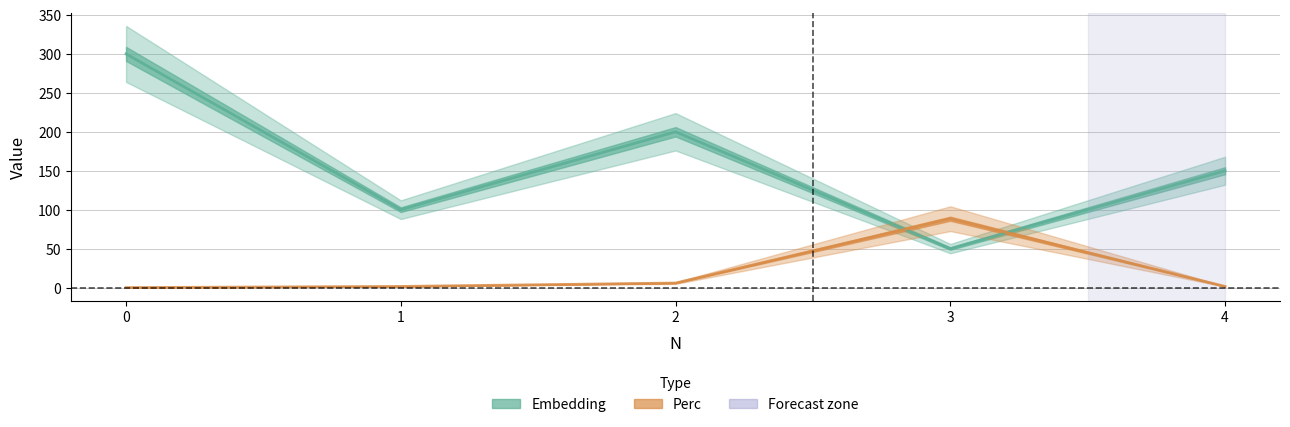

Is this an area chart (filled region under the line)?

No